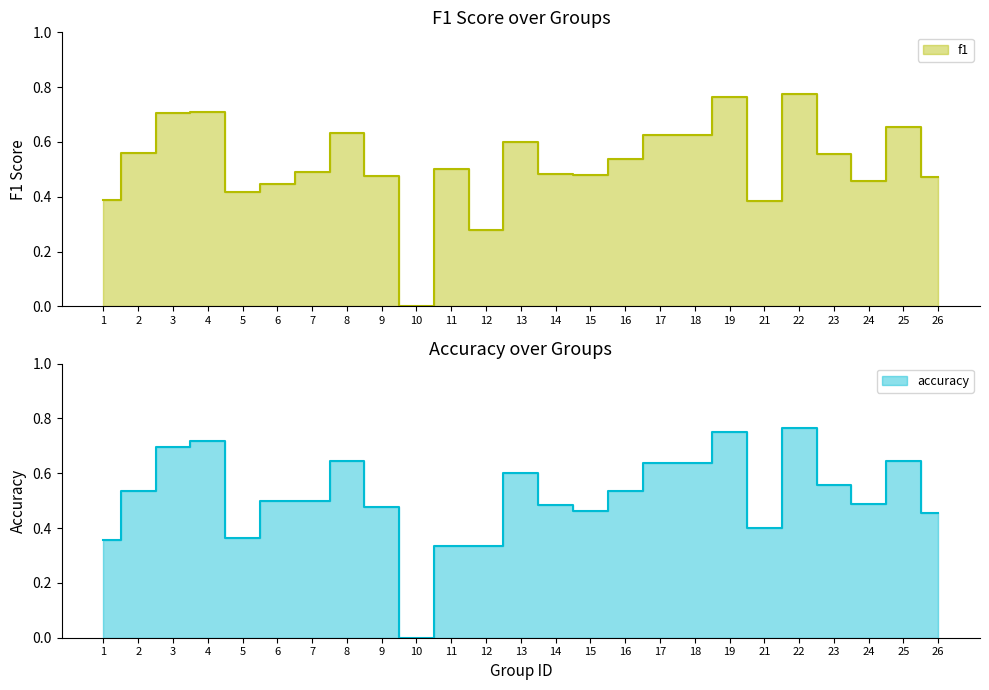

How many lines are shown in the chart?

2